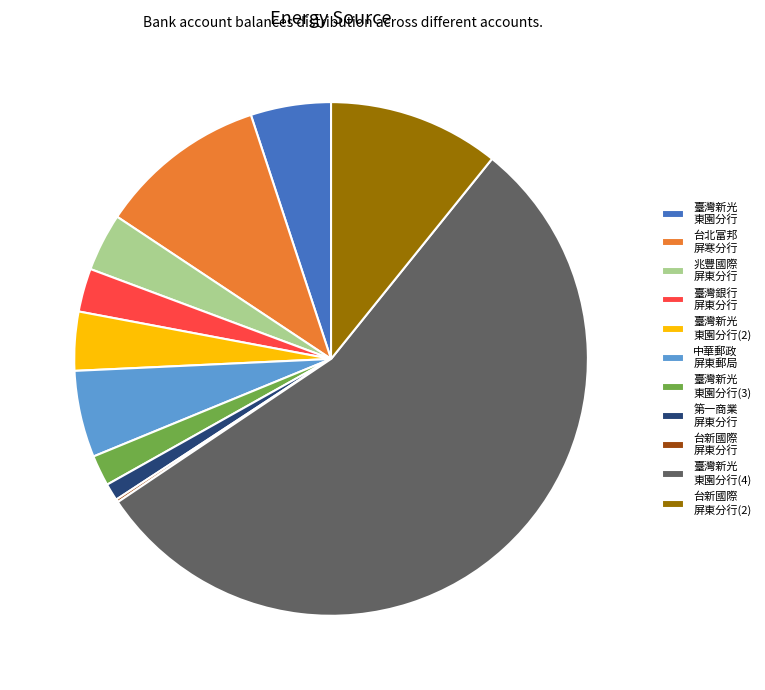

The 台北富邦 屏寒分行 slice represents 11% of the pie. True or false?

True